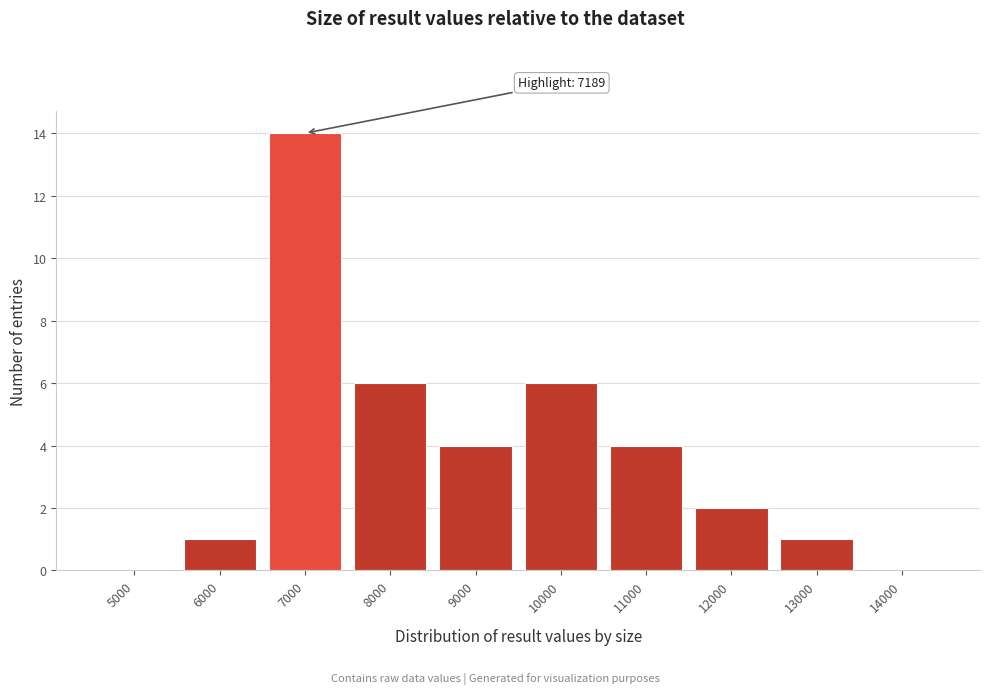

Reading right to left, what are all the values shown in this chart?

14000=0	13000=1	12000=2	11000=4	10000=6	9000=4	8000=6	7000=14	6000=1	5000=0